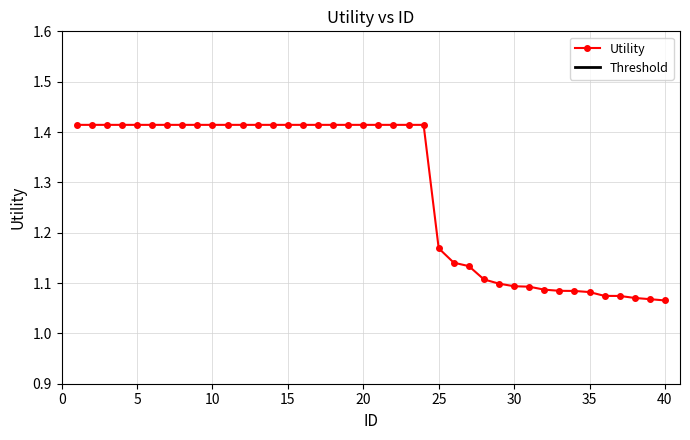

Does the chart have visible grid lines?

Yes